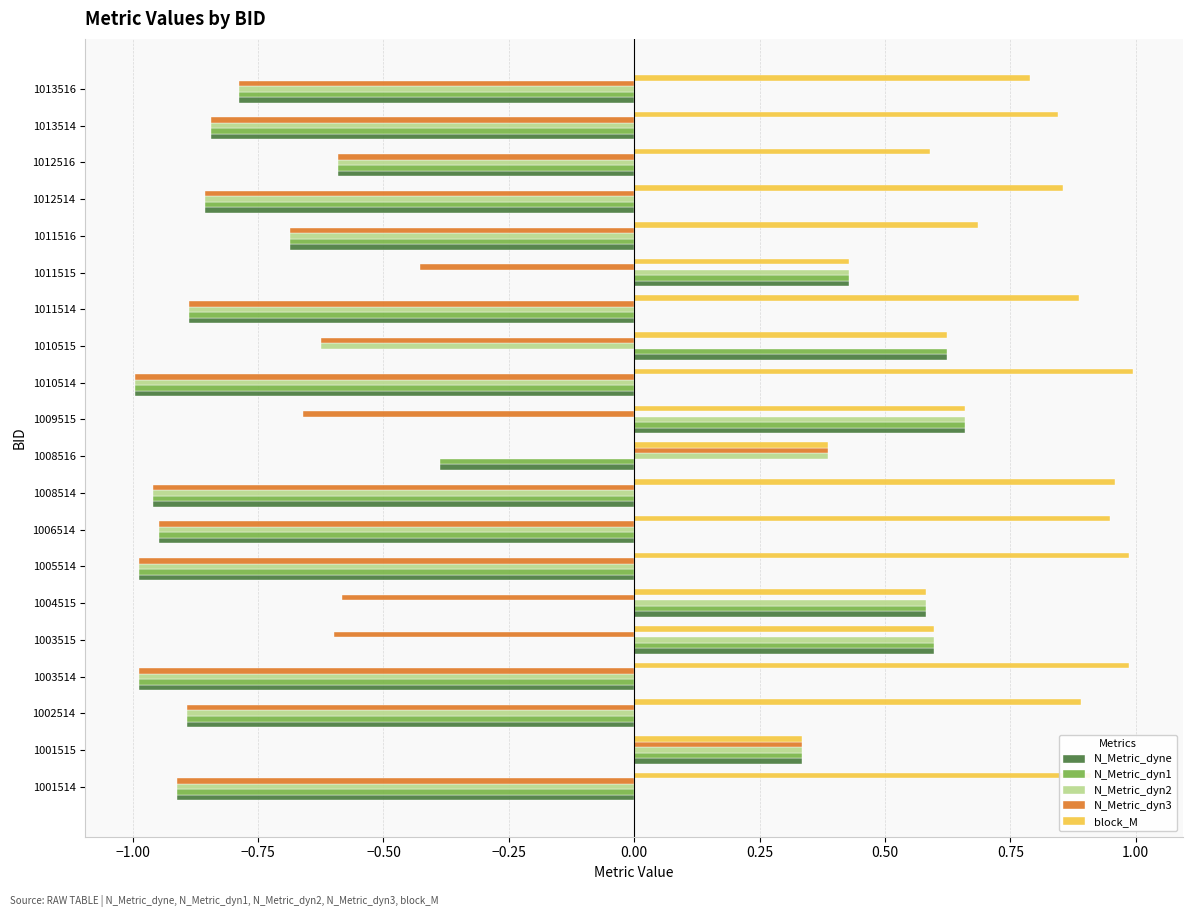

The N_Metric_dyn3 series shows -0.6 at 1004515. True or false?

True